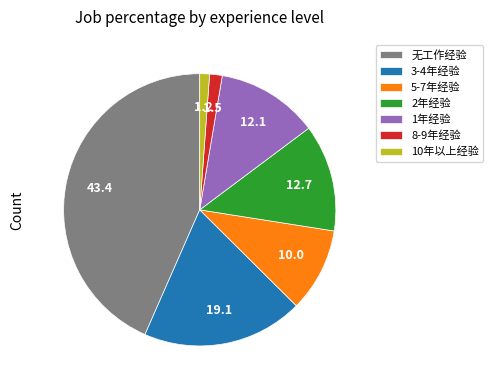

The 3-4年经验 slice represents 19% of the pie. True or false?

True